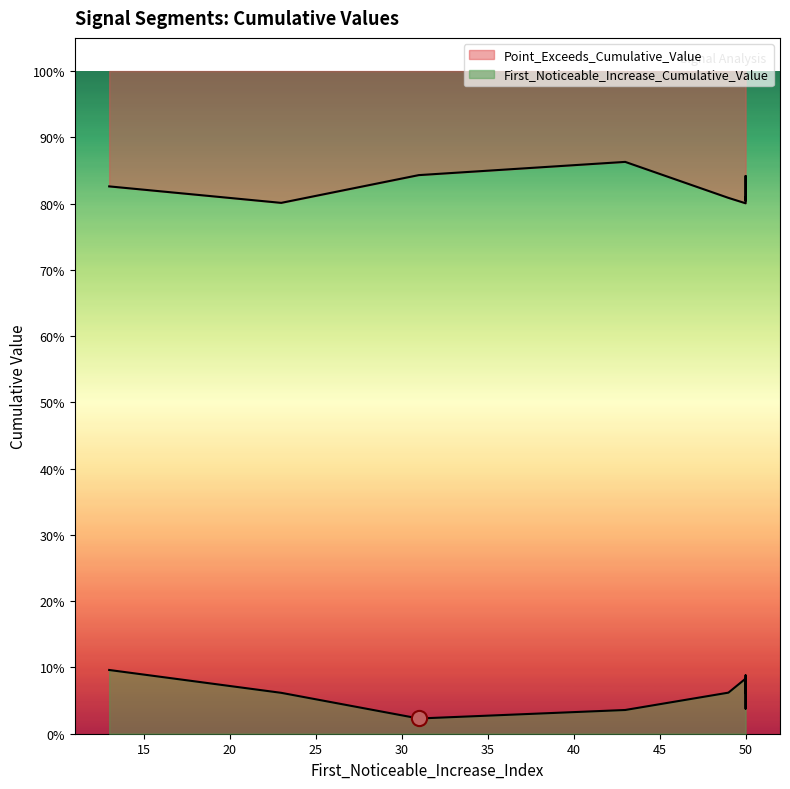

What are all the series names shown in the legend?

First_Noticeable_Increase_Cumulative_Value, Point_Exceeds_Cumulative_Value